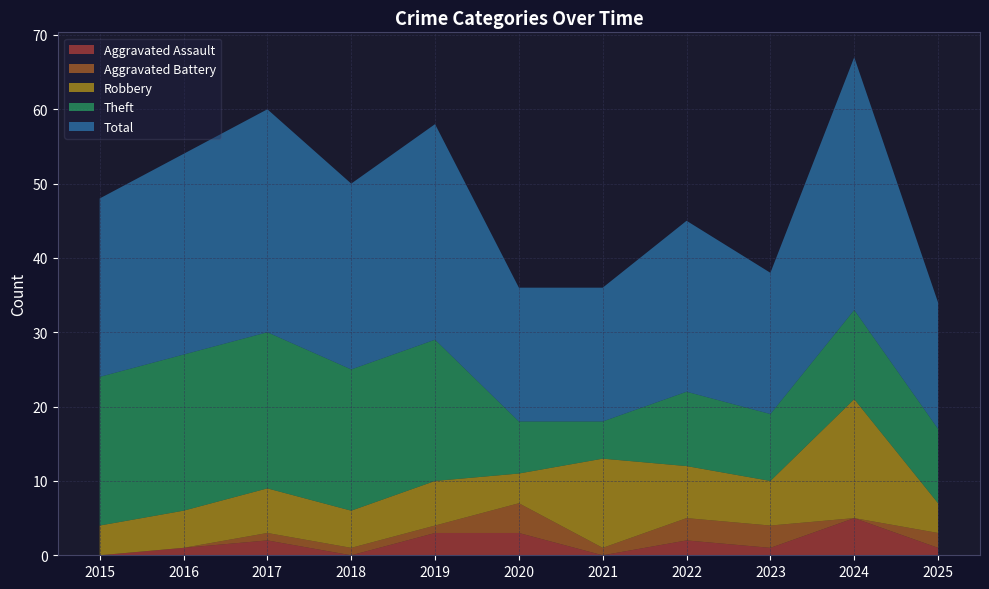

Reading left to right, what are all the values shown in this chart?

Aggravated Assault: 2015=0	2016=1	2017=2	2018=0	2019=3	2020=3	2021=0	2022=2	2023=1	2024=5	2025=1
Aggravated Battery: 2015=0	2016=0	2017=1	2018=1	2019=1	2020=4	2021=1	2022=3	2023=3	2024=0	2025=2
Robbery: 2015=4	2016=5	2017=6	2018=5	2019=6	2020=4	2021=12	2022=7	2023=6	2024=16	2025=4
Theft: 2015=20	2016=21	2017=21	2018=19	2019=19	2020=7	2021=5	2022=10	2023=9	2024=12	2025=10
Total: 2015=24	2016=27	2017=30	2018=25	2019=29	2020=18	2021=18	2022=23	2023=19	2024=34	2025=17